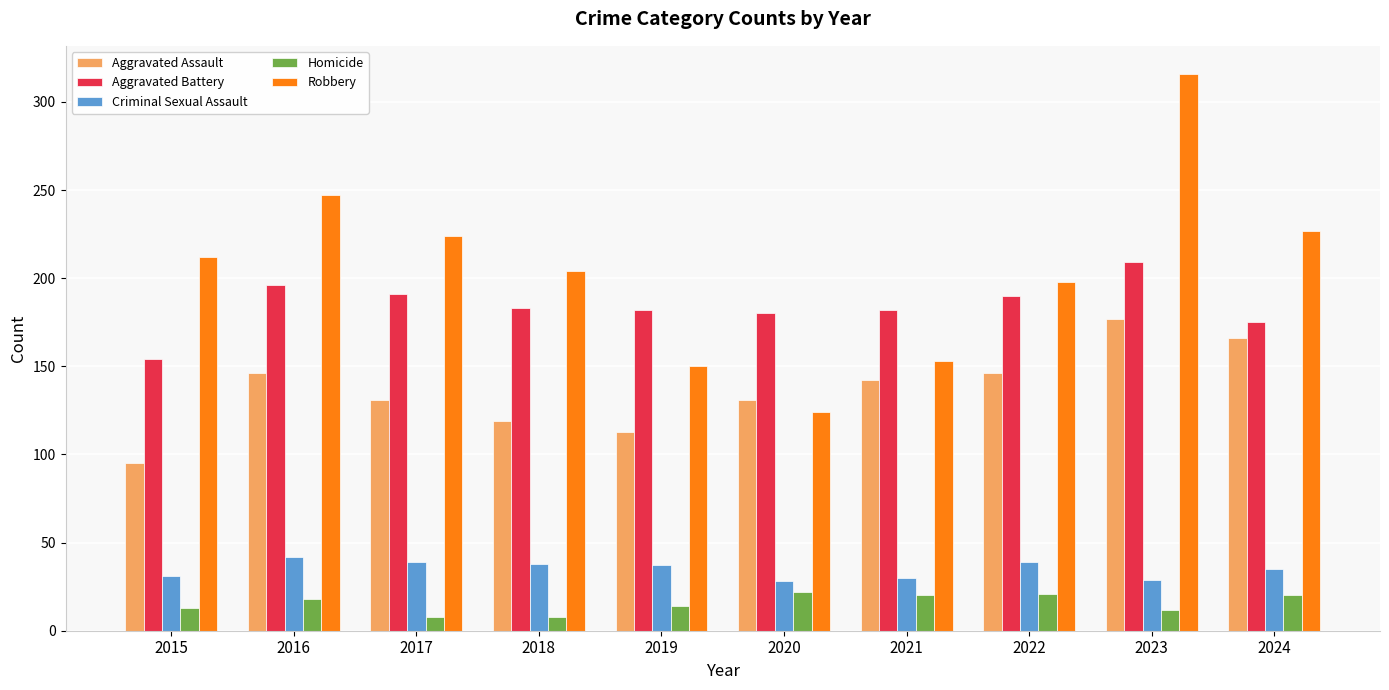

Rank the series by their maximum value, from highest to lowest.

Robbery, Aggravated Battery, Aggravated Assault, Criminal Sexual Assault, Homicide